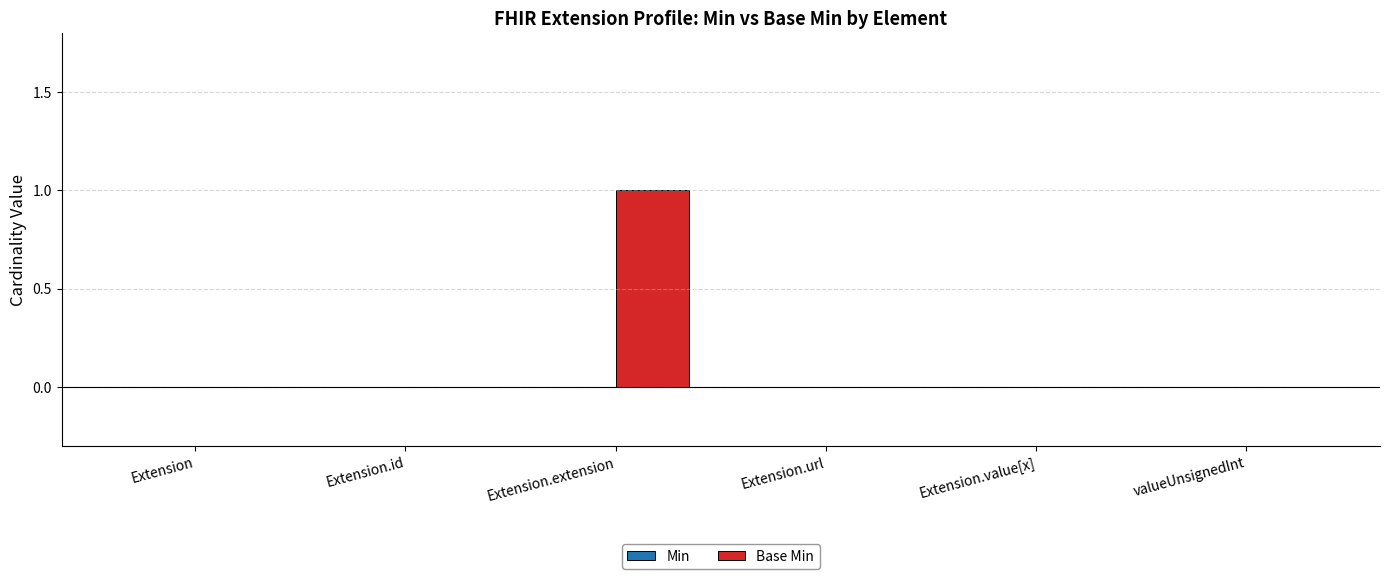

Is it true that the value at Extension.extension is 0?

False